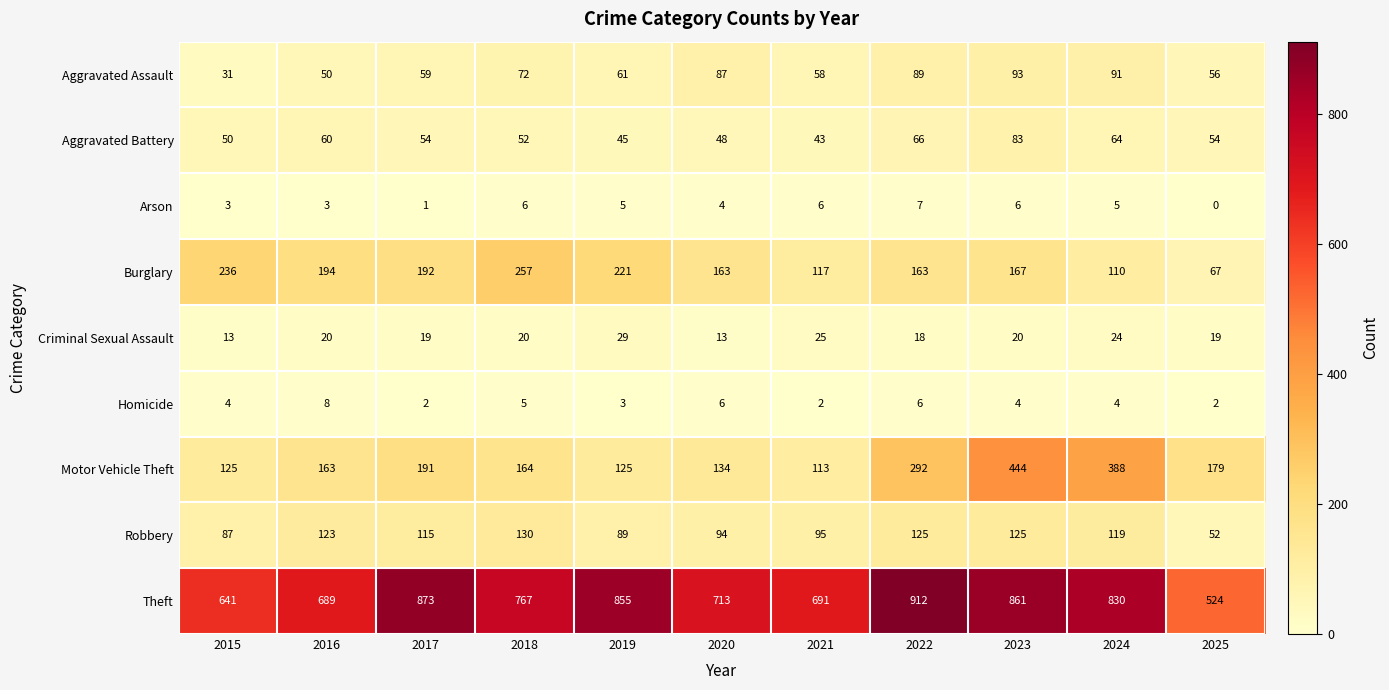

What is the highest value of the Arson series?

7